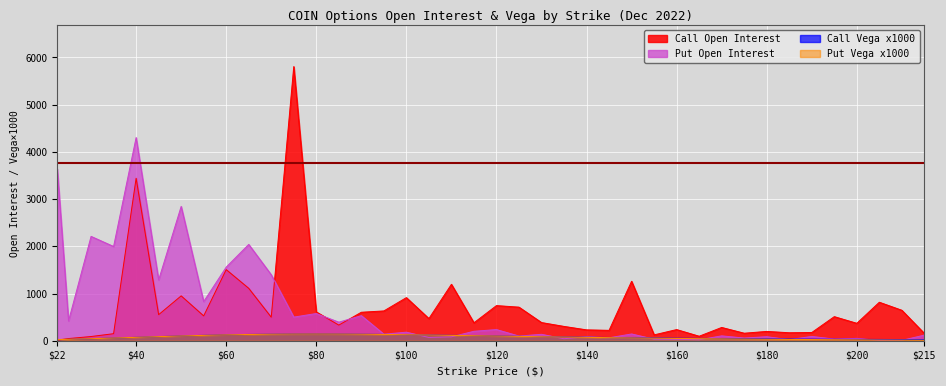

How many lines are shown in the chart?

4